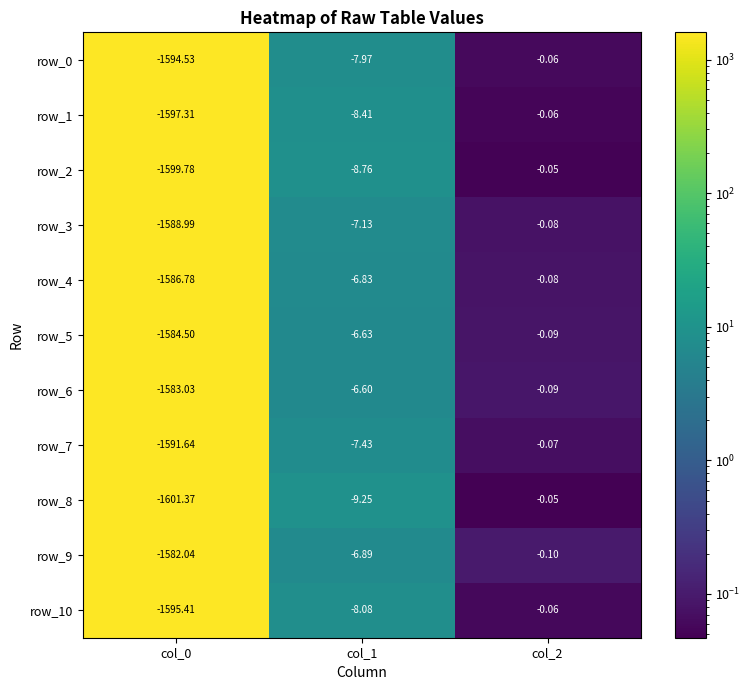

At which label does row_5 reach its minimum?

col_0